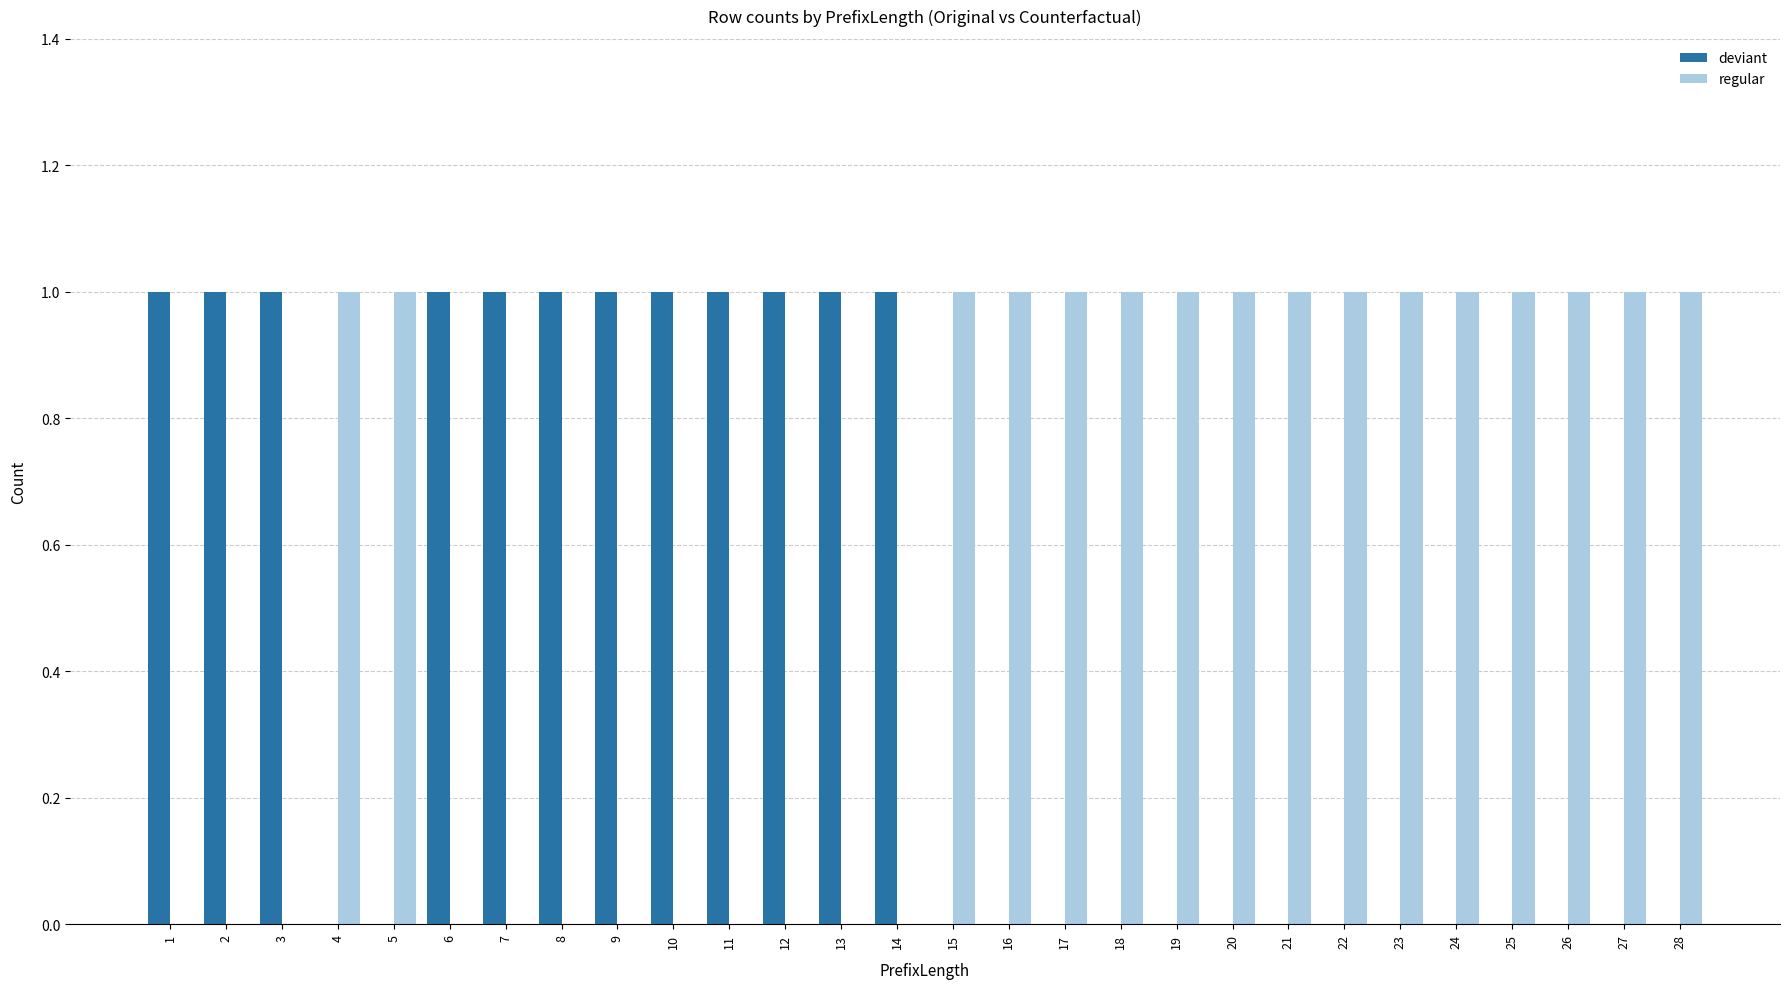

Is it true that regular equals 0 at 1?

True